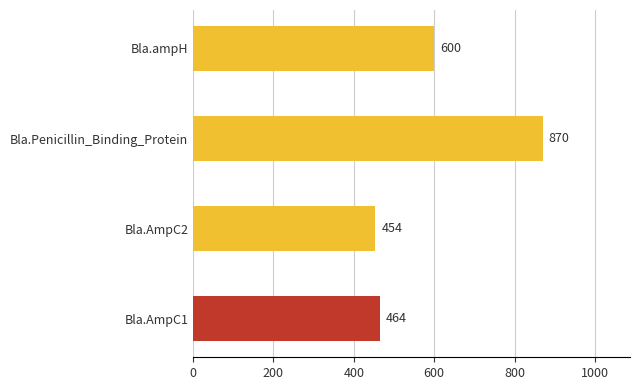

How many categories are shown in the chart?

4